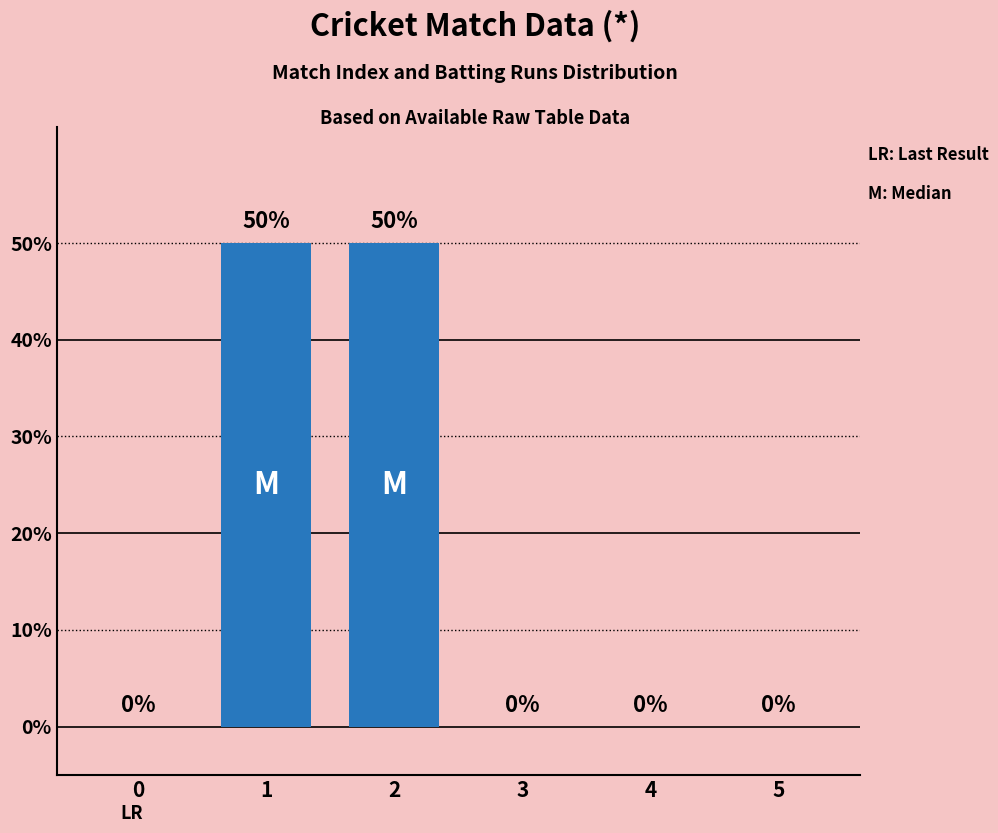

What is the maximum value shown in the chart?

50